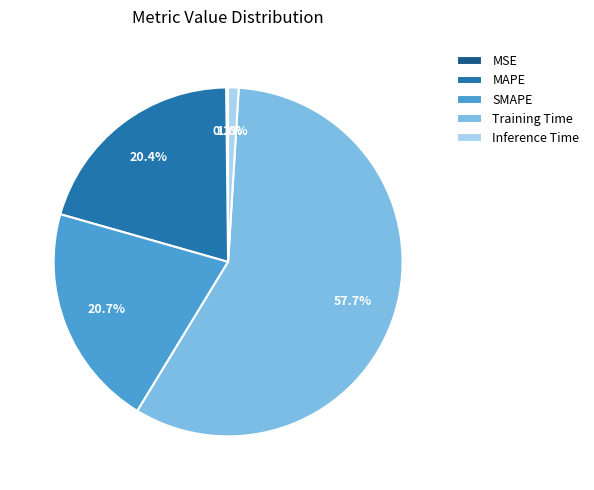

Between Training Time and Inference Time, which is larger?

Training Time